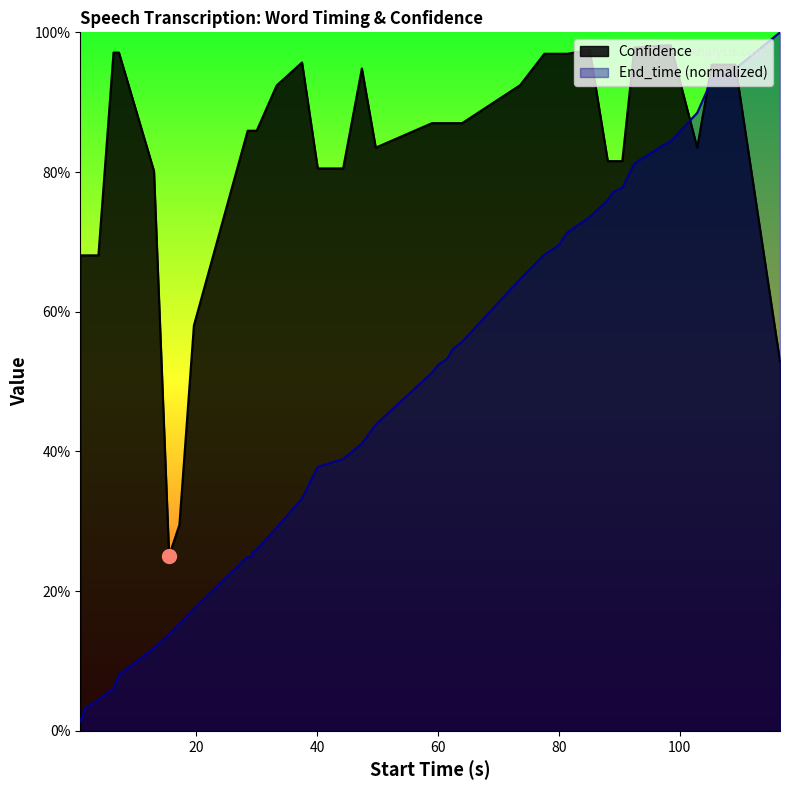

Which series has the largest range (max minus min)?

End_time (normalized)